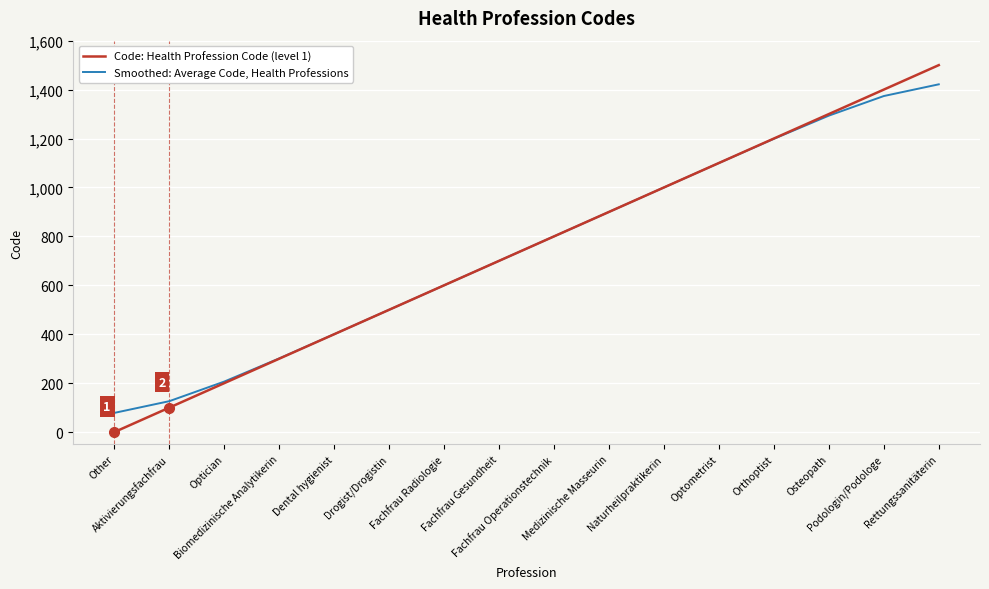

Which series has the widest spread of values?

Code: Health Profession Code (level 1)